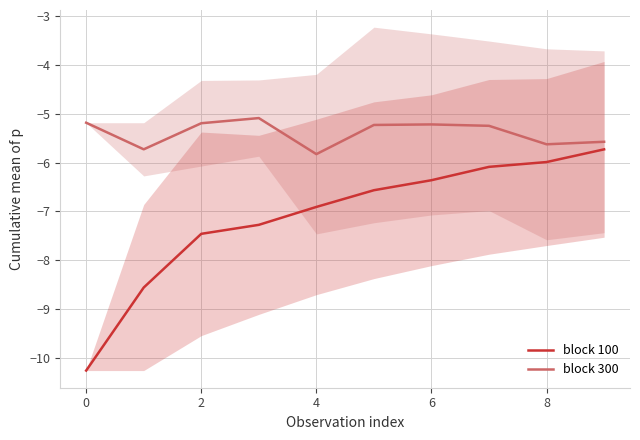

At which label is block 100 closest to -7?

4